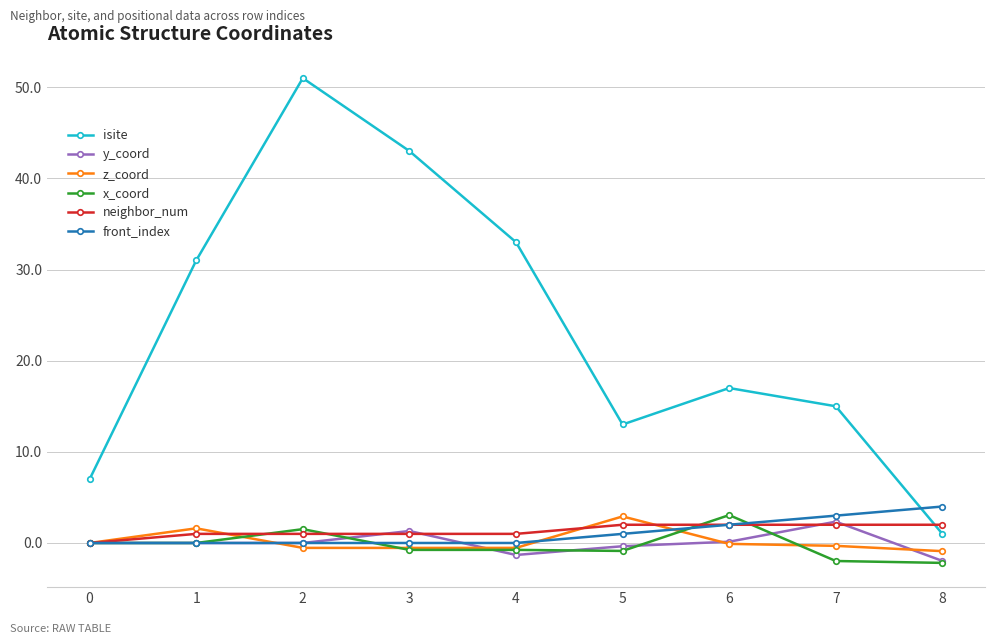

Which series changed the most between 2 and 4?

isite